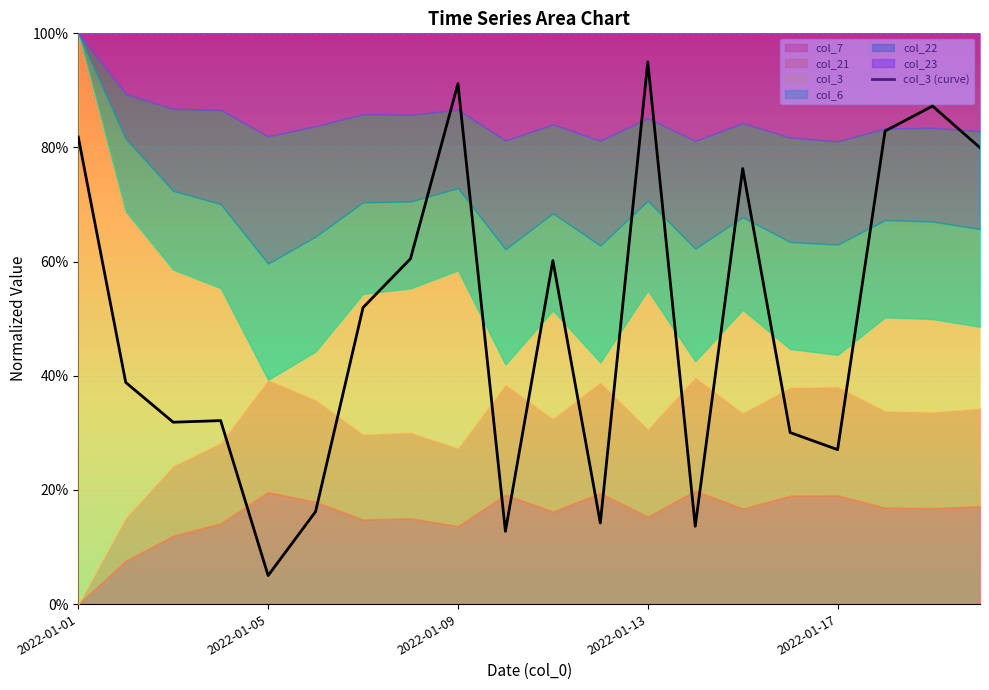

What is the greatest value displayed?

1.0